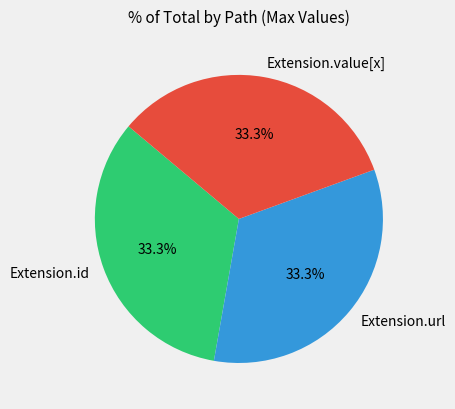

Does Extension.url account for over 50% of the chart?

No